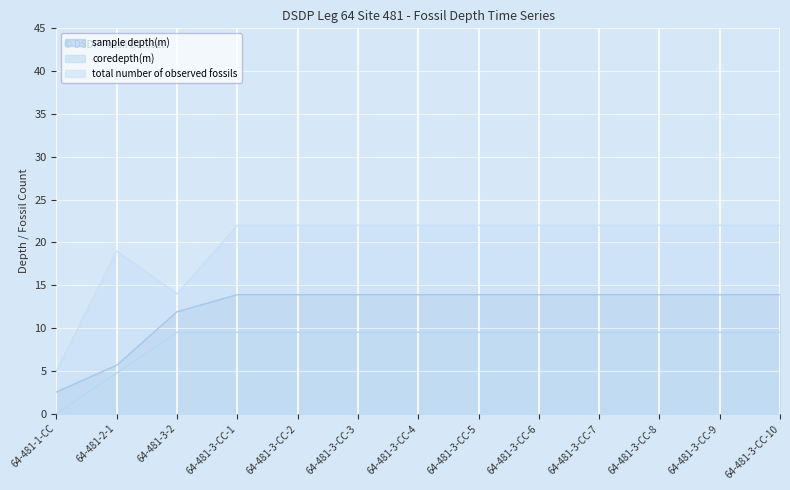

What is the difference between the maximum and minimum values in the coredepth(m) series?

9.5